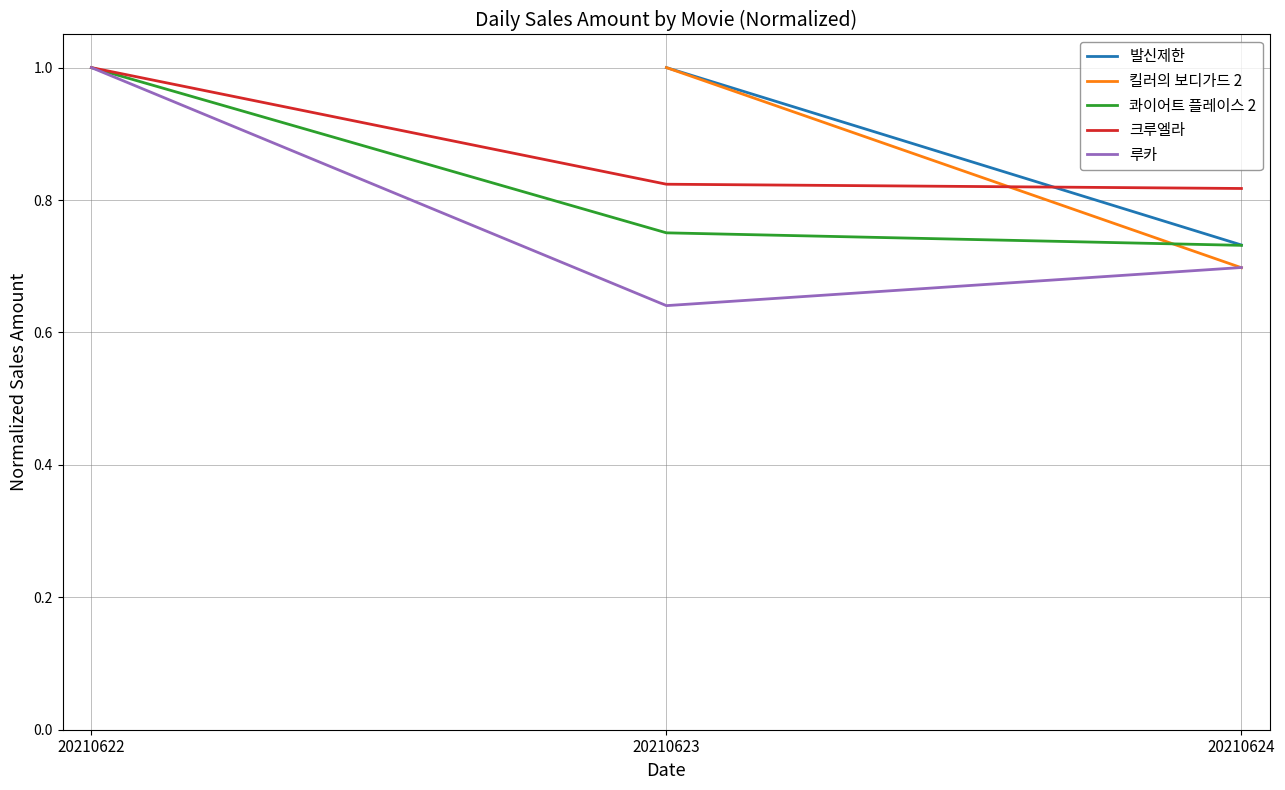

Does the chart display data point markers on the line(s)?

No